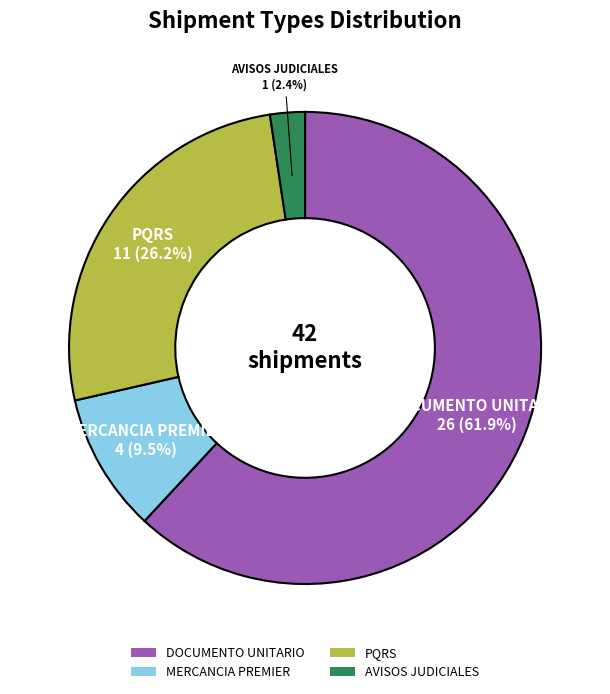

Does AVISOS JUDICIALES represent more than half of the total?

No